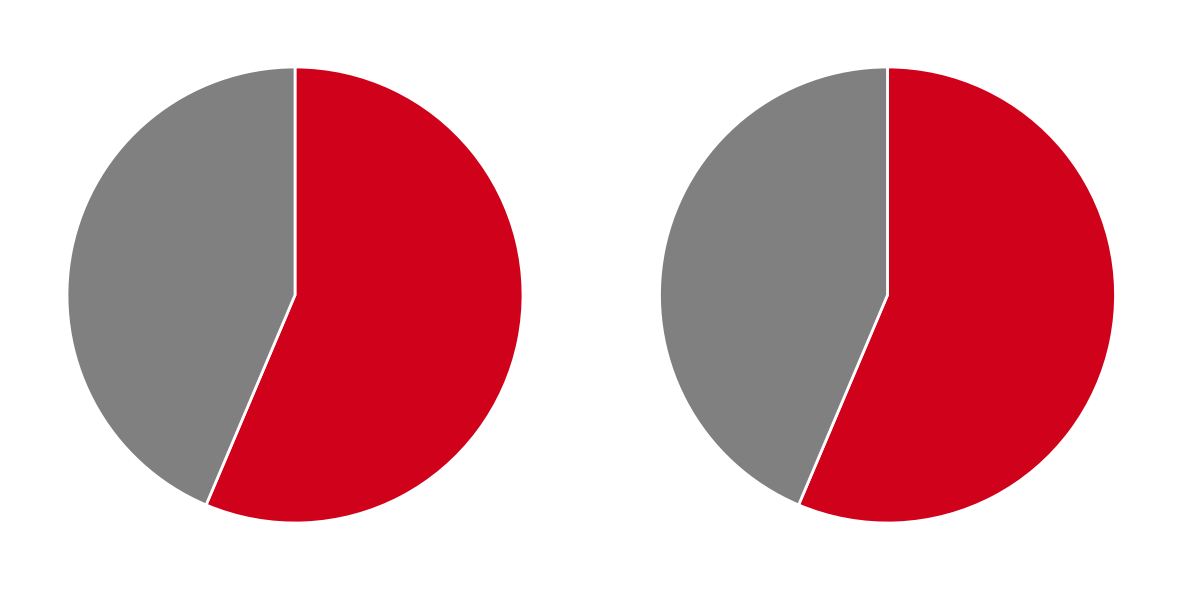

To the nearest percent, what is the difference between the largest and smallest slice percentages?

13%